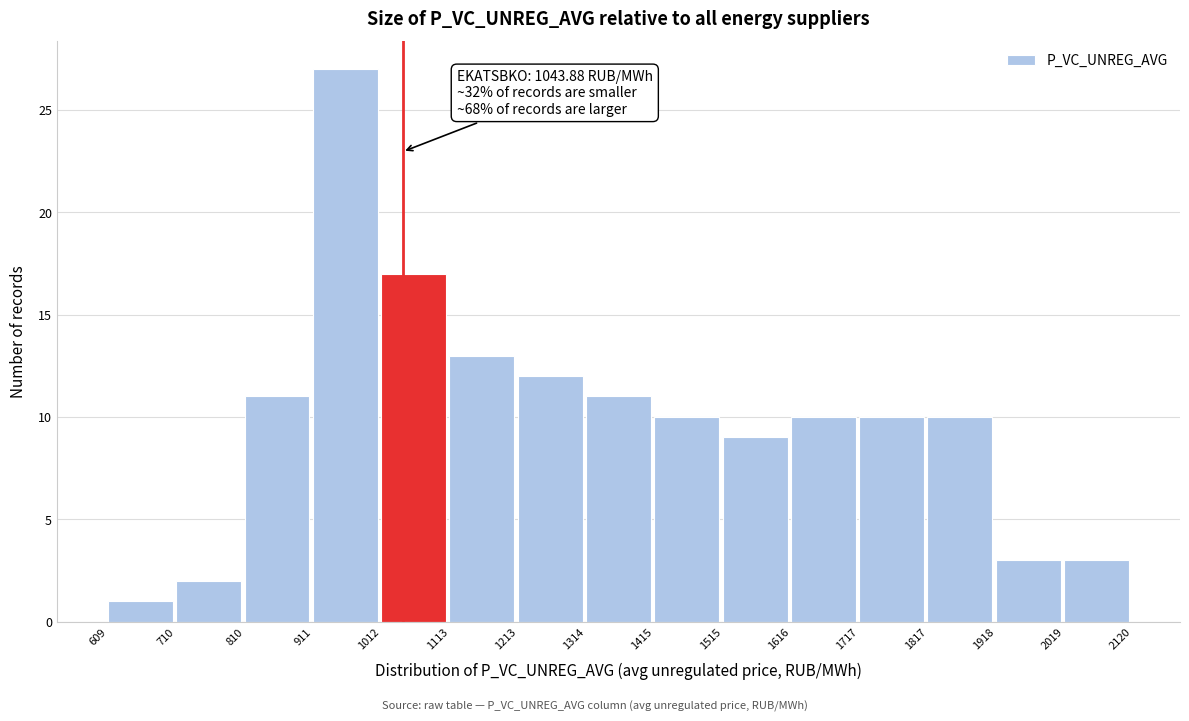

Over which range of the x-axis is the bar tallest?

911 to 1012